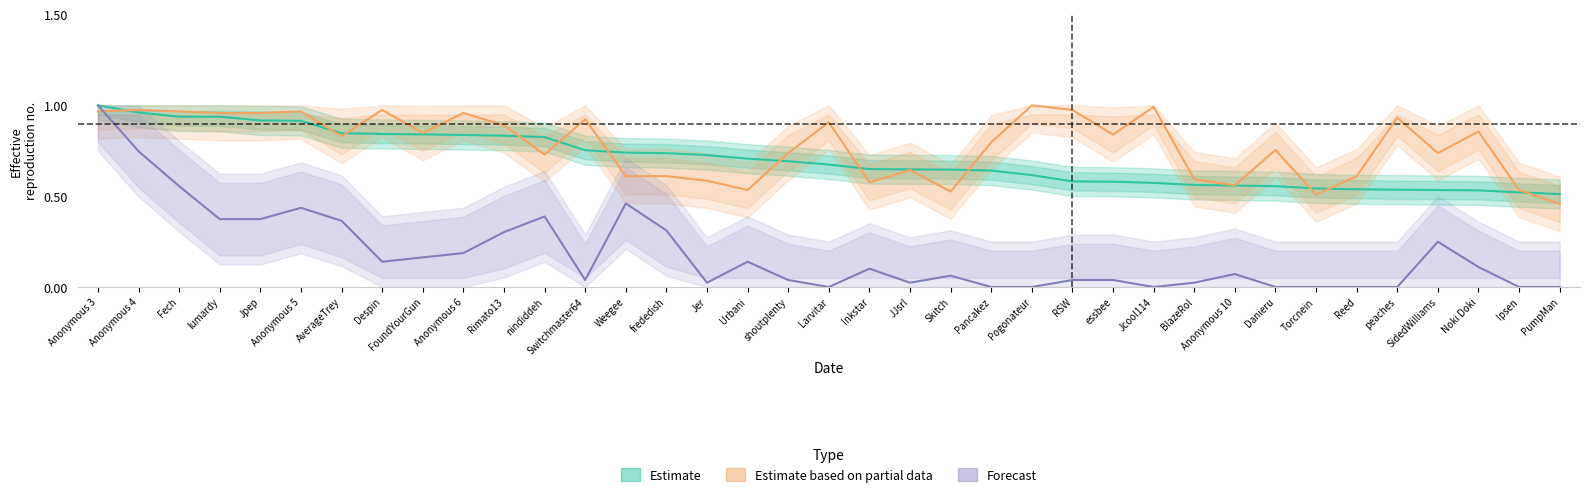

Is it true that Forecast equals 0.2 at nindiddeh?

False